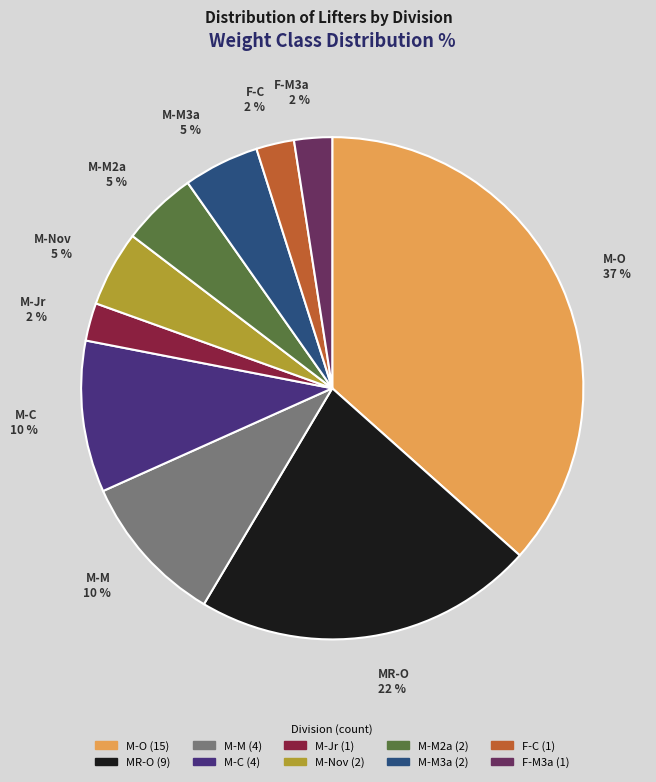

The M-C 10 % slice represents 10% of the pie. True or false?

True